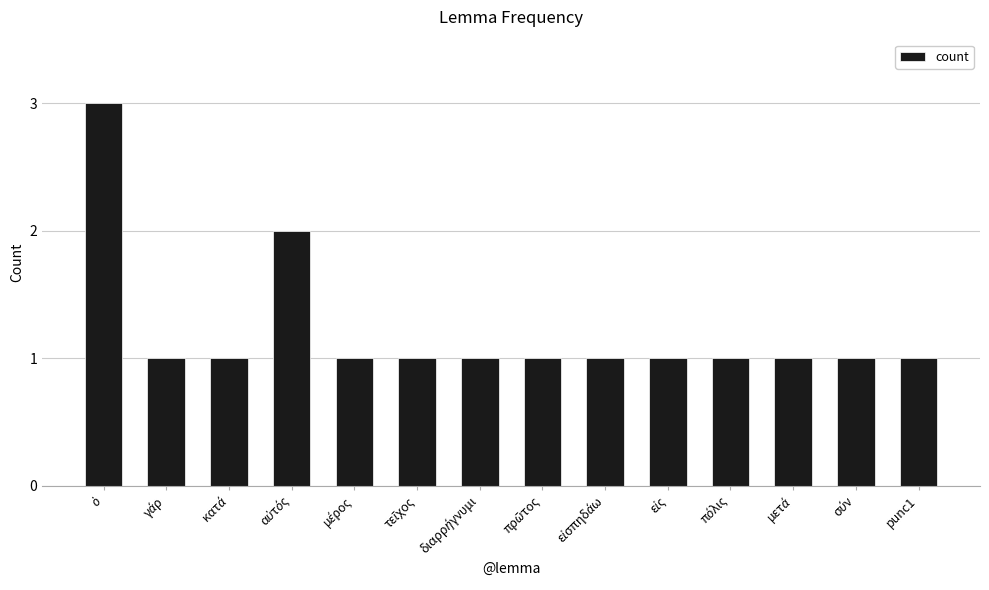

Reading left to right, transcribe all the data shown in this chart.

3	1	1	2	1	1	1	1	1	1	1	1	1	1